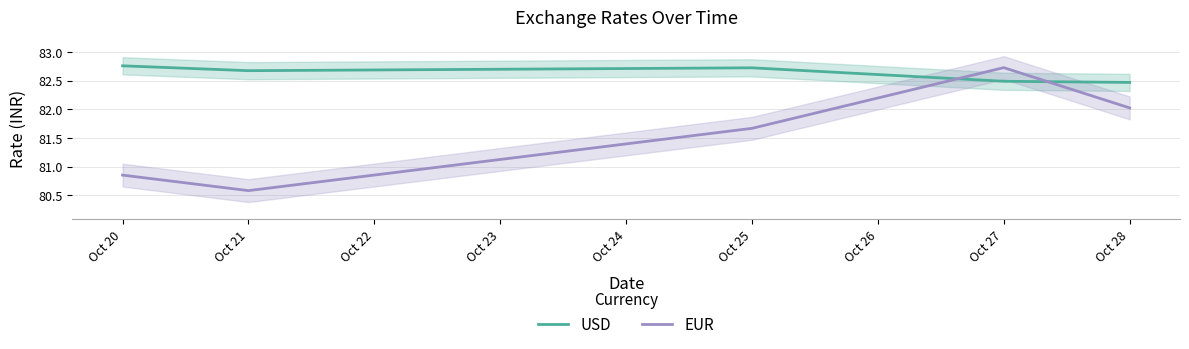

True or false: USD has a value of 24.9 at Oct 21.

False